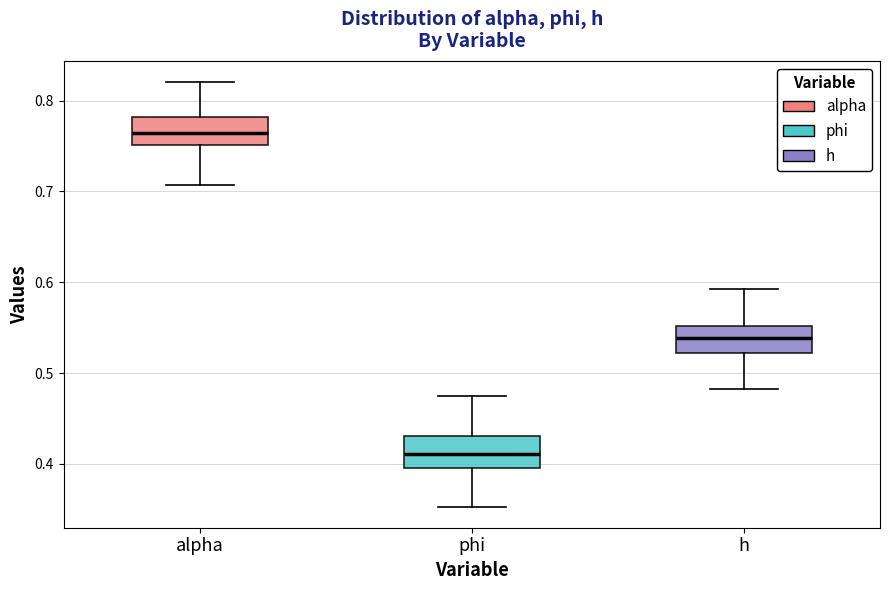

Which box has the lowest median line?

phi